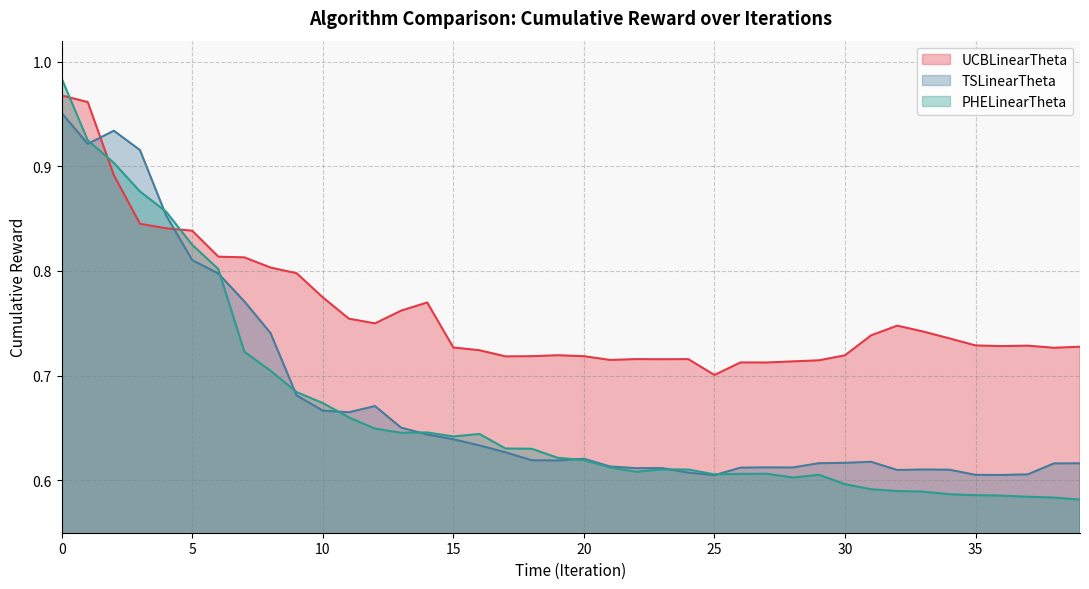

What are all the series names shown in the legend?

UCBLinearTheta, TSLinearTheta, PHELinearTheta